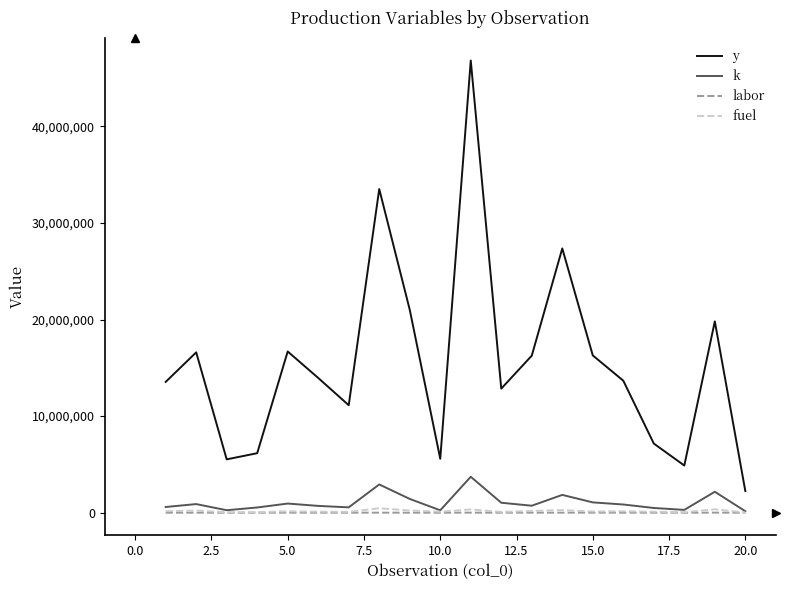

What is the minimum value for y?

2243080